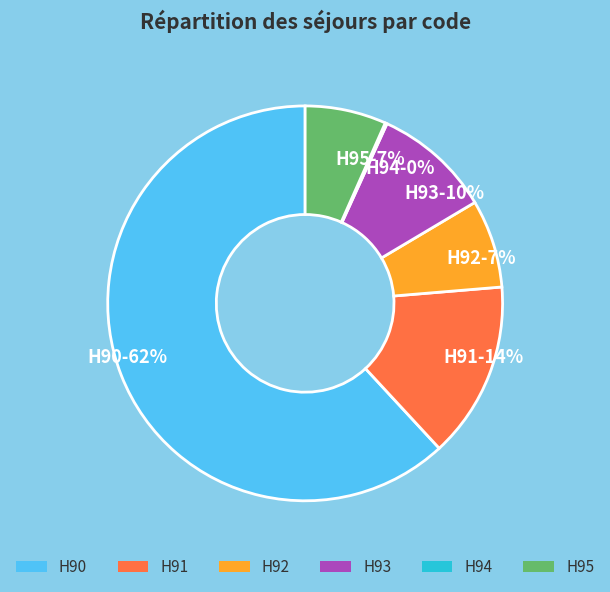

To the nearest percent, what is the difference between the largest and smallest slice percentages?

62%